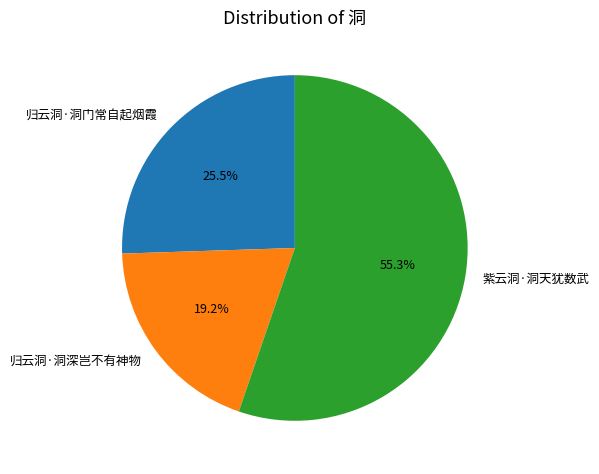

The 归云洞·洞门常自起烟霞 slice represents 14% of the pie. True or false?

False